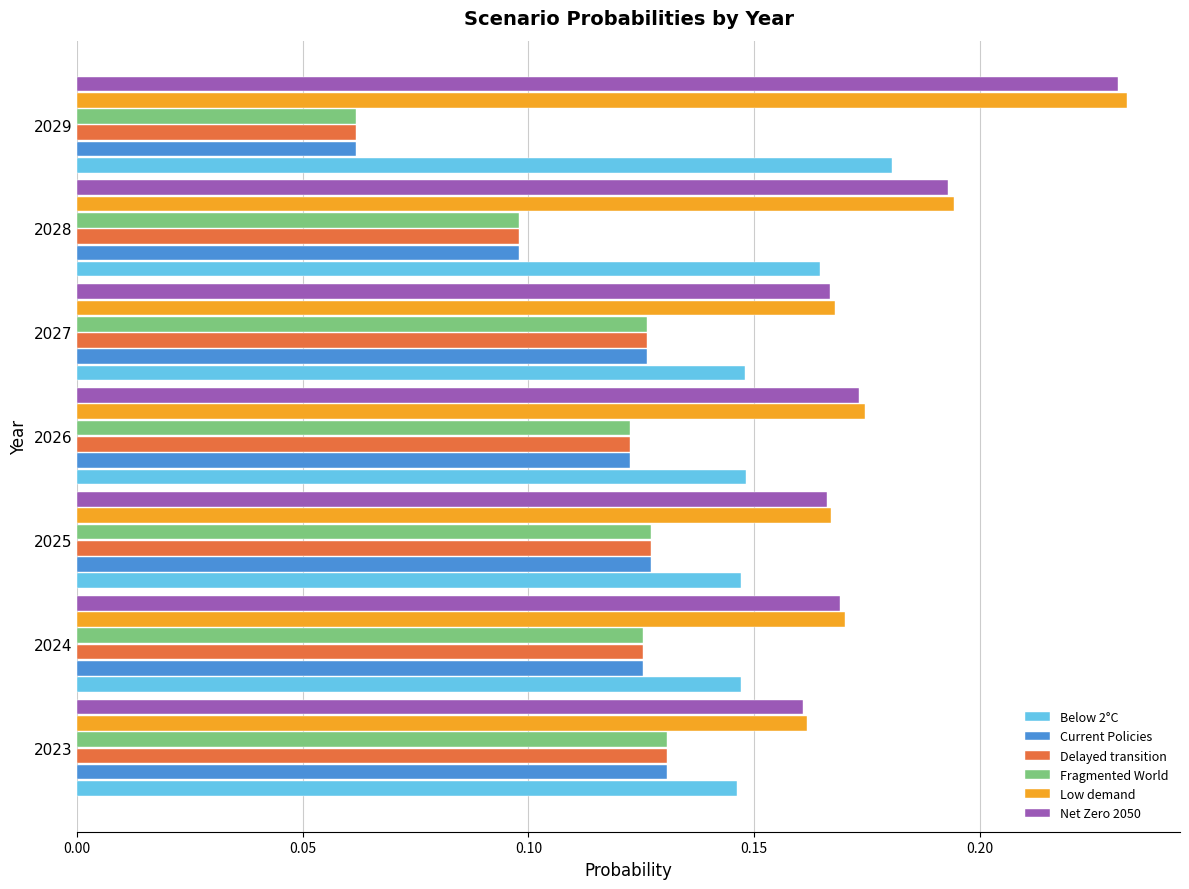

Which category has the highest value across all series?

2029